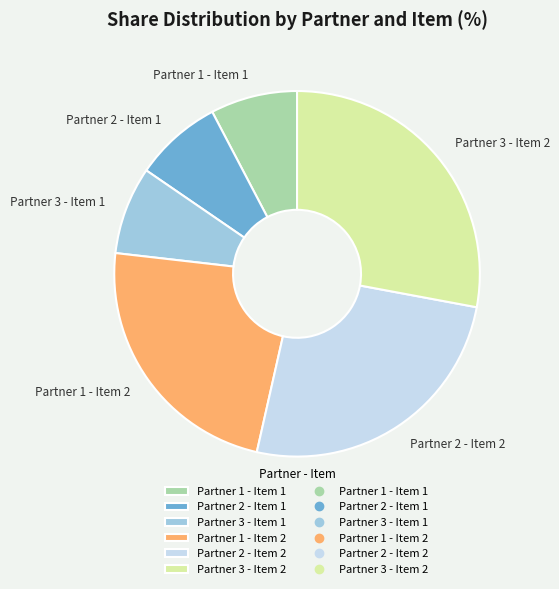

Do Partner 2 - Item 1 and Partner 1 - Item 2 together represent more than half of the pie?

No